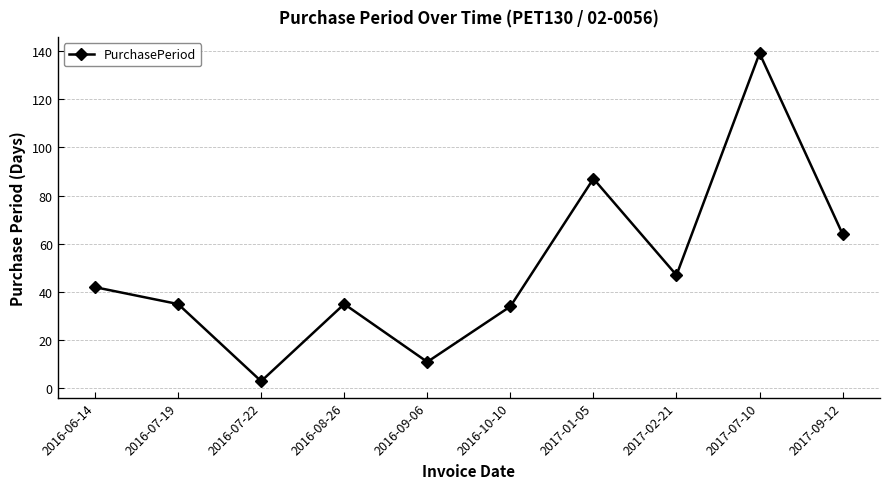

What is the label of the 2nd point from the left?

2016-07-19